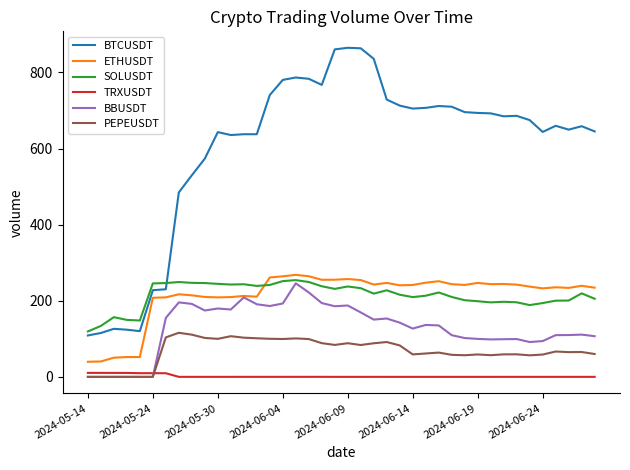

Count the number of categories in the chart.

40